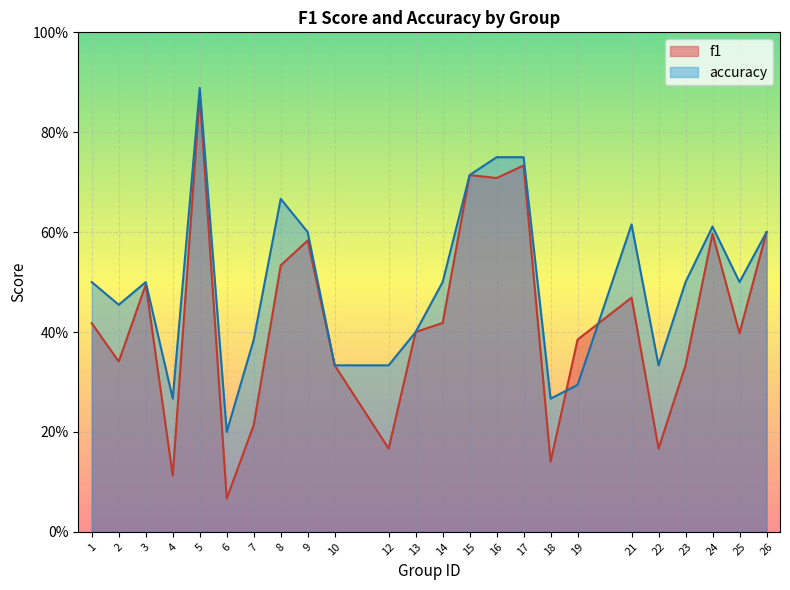

List the labels in order of accuracy value, smallest first.

6, 4, 18, 19, 10, 12, 22, 7, 13, 2, 1, 3, 14, 23, 25, 9, 26, 24, 21, 8, 15, 16, 17, 5